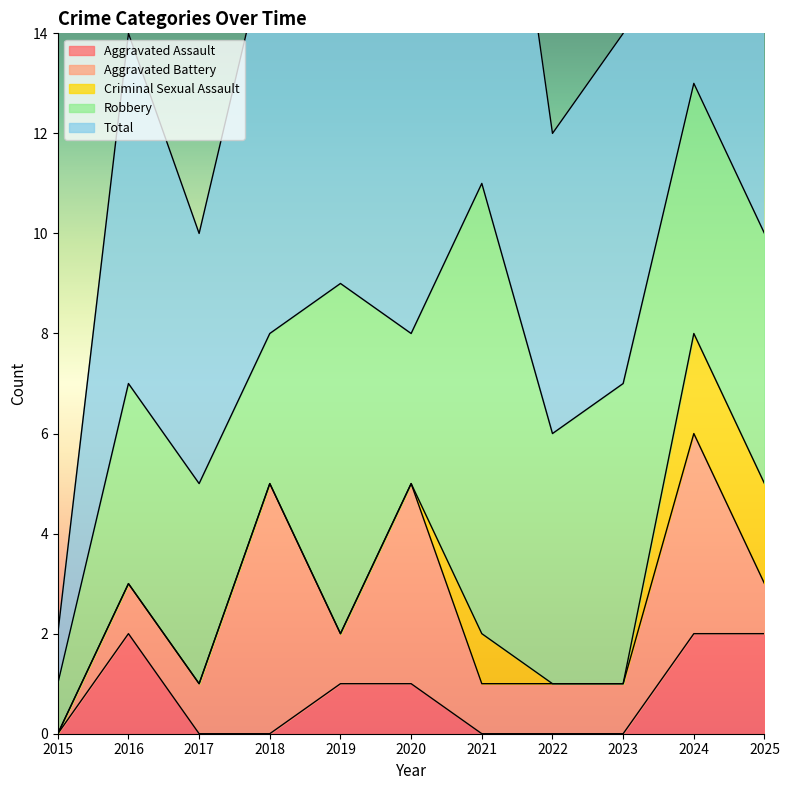

At which label is Robbery closest to 5?

2022